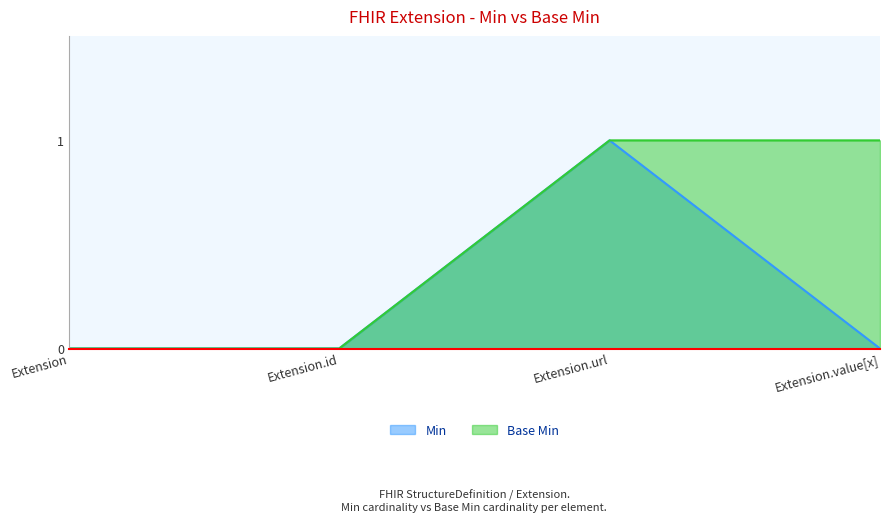

Between Extension.id and Extension.value[x], which series saw the biggest shift?

Base Min